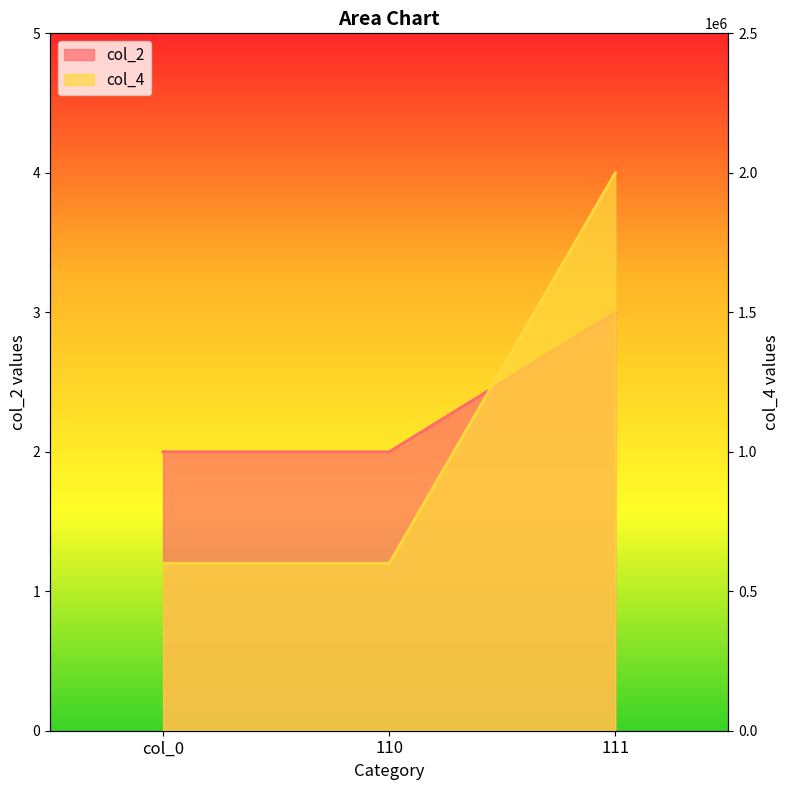

List the series in order of their peak value, lowest first.

col_2, col_4